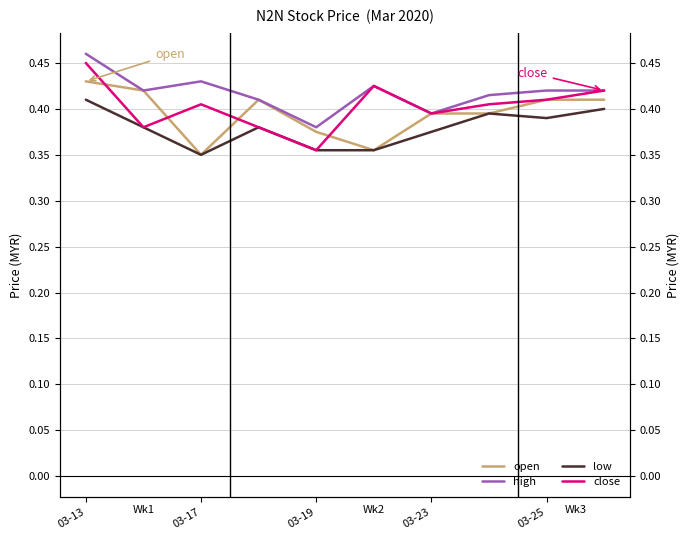

At how many categories does at least one series exceed 0?

10